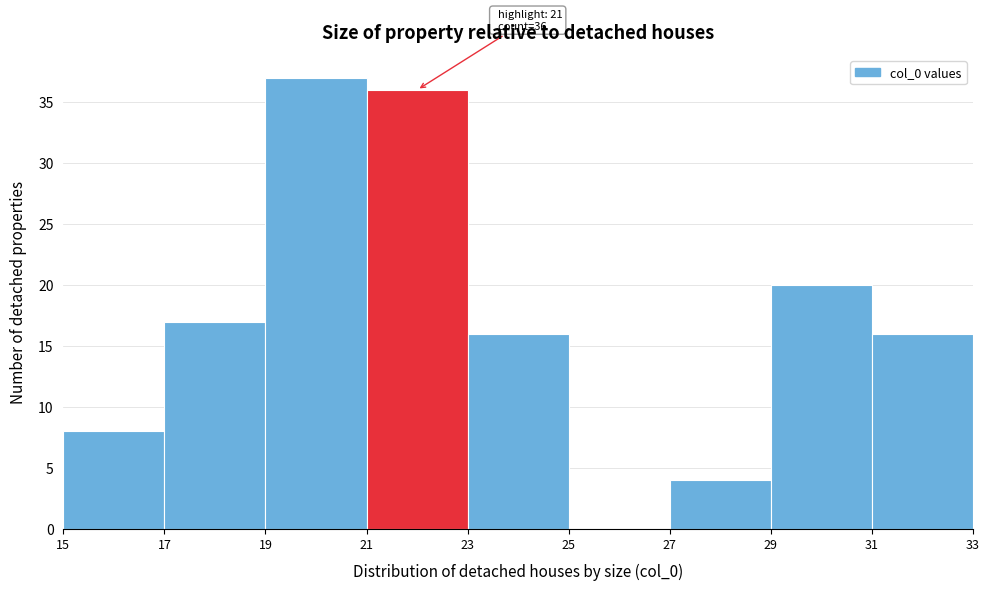

Over which range of the x-axis is the bar tallest?

19 to 21